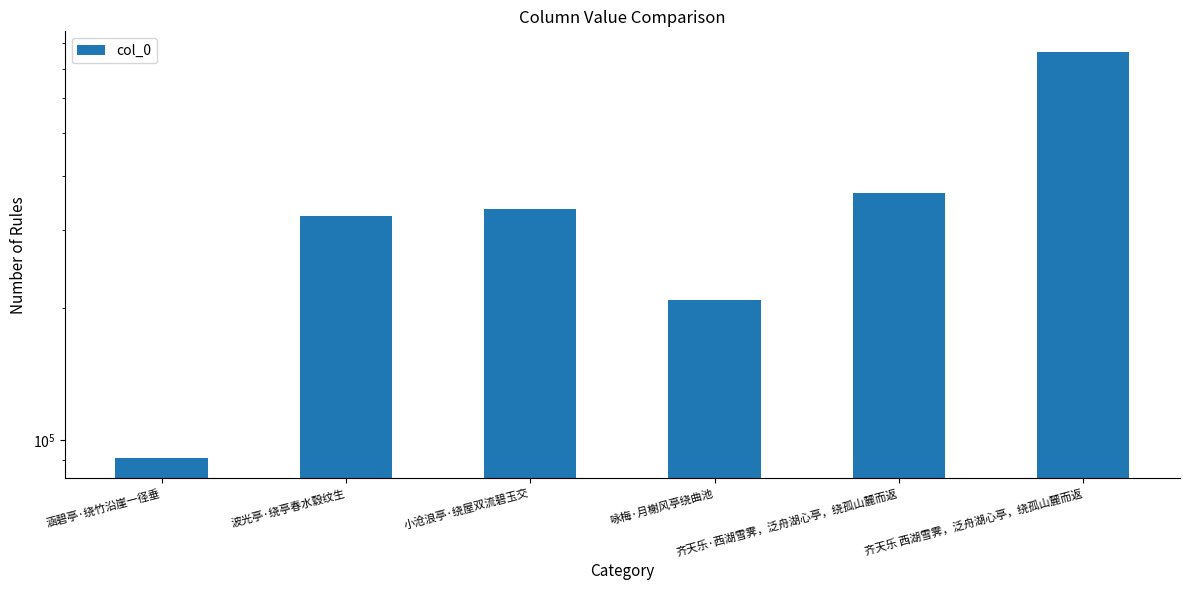

Reading right to left, extract all data points from this chart.

齐天乐 西湖雪霁，泛舟湖心亭，绕孤山麓而返=766423	齐天乐·西湖雪霁，泛舟湖心亭，绕孤山麓而返=365980	咏梅·月榭风亭绕曲池=208422	小沧浪亭·绕屋双流碧玉交=336447	波光亭·绕亭春水縠纹生=324478	涵碧亭·绕竹沿崖一径垂=91088